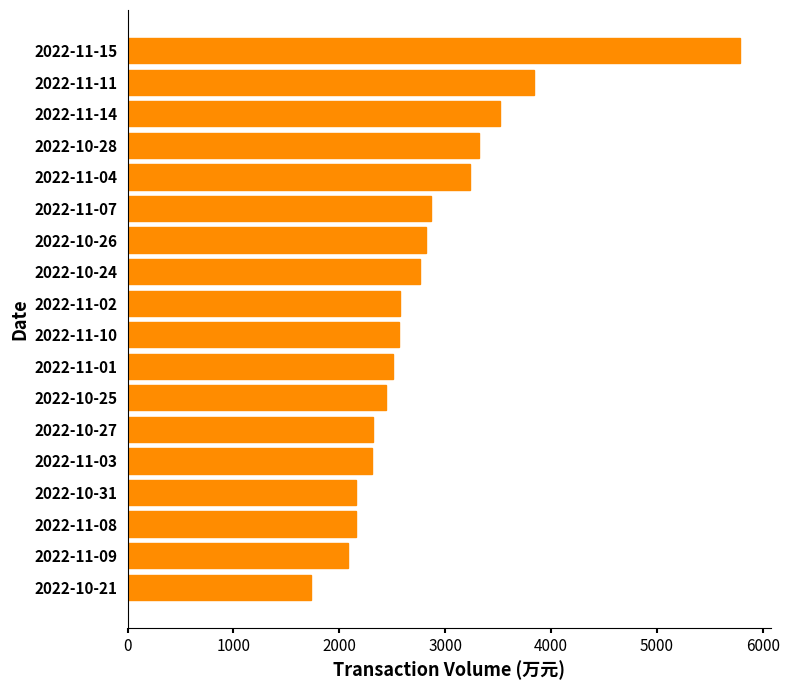

What is the approximate value at 2022-11-04?

3237